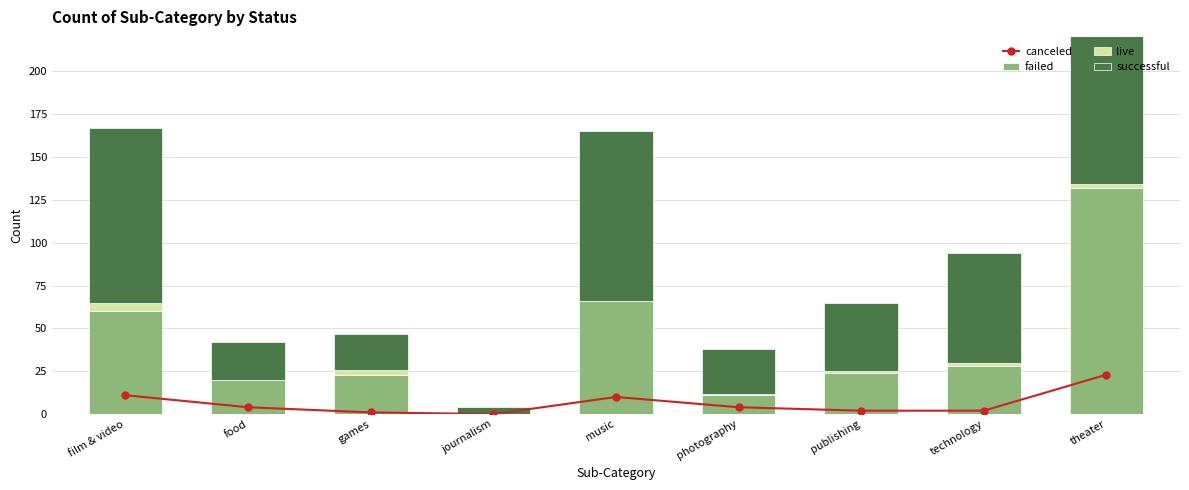

At how many categories does at least one series exceed 105?

1